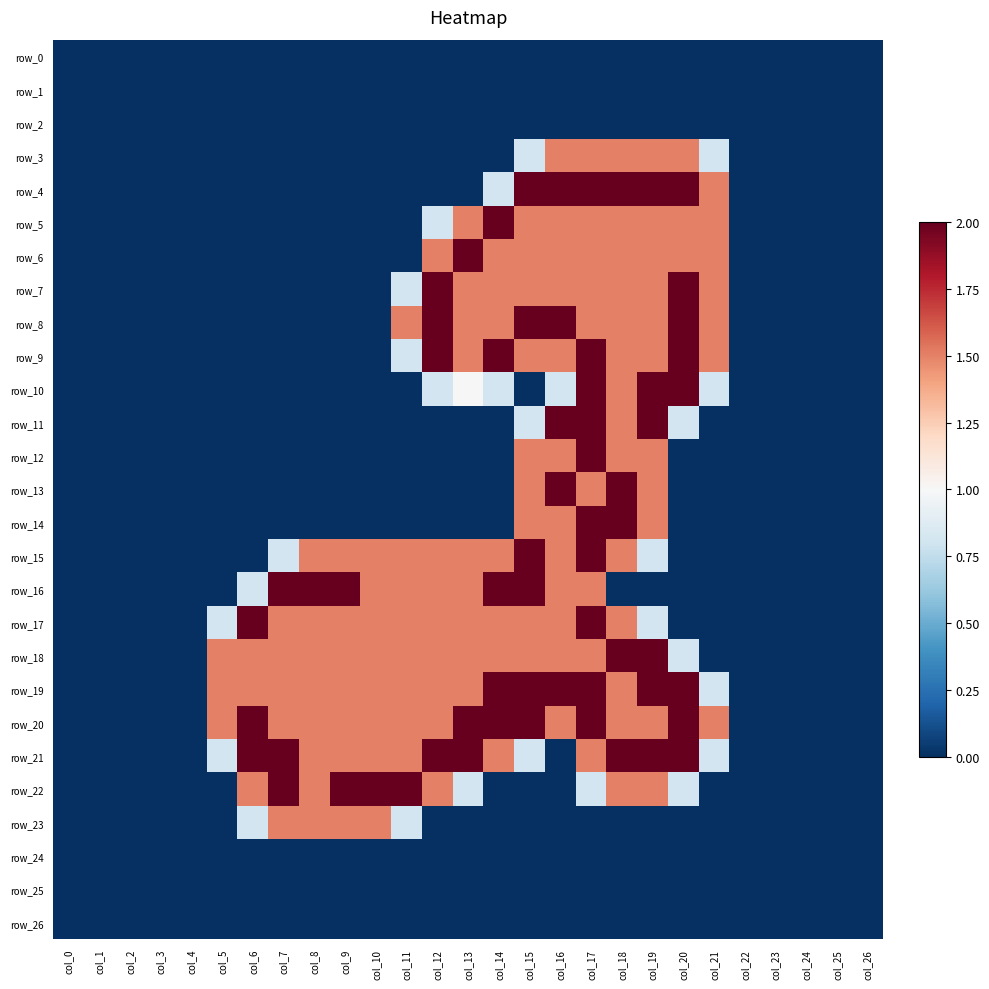

Which category has the lowest value in the row_17 series?

col_0